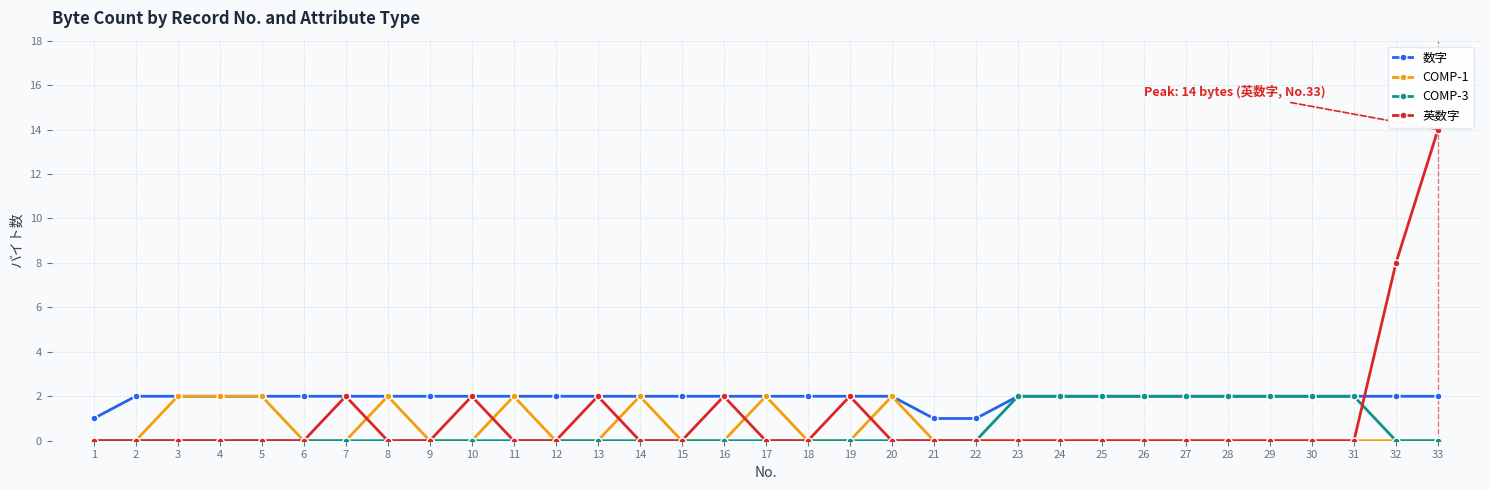

Which series has the largest range (max minus min)?

英数字